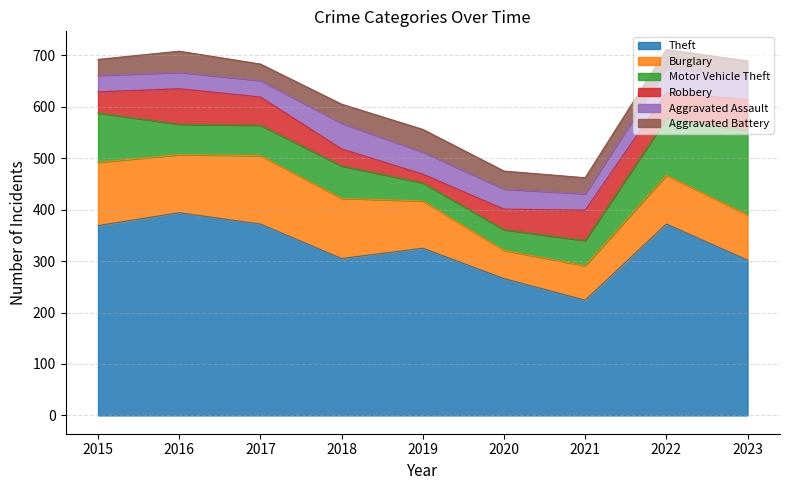

How many lines are shown in the chart?

6